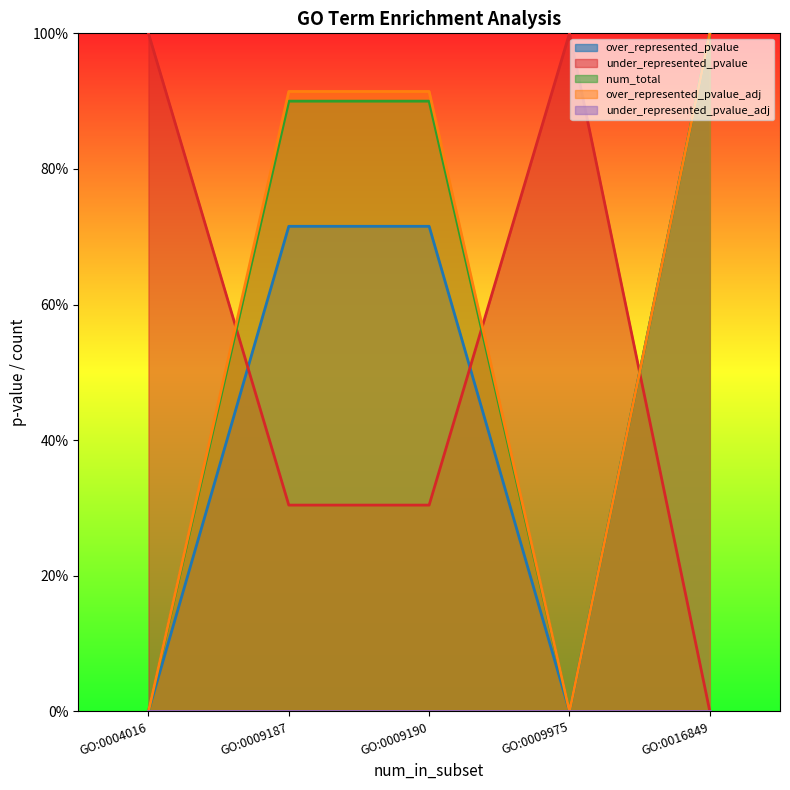

True or false: under_represented_pvalue has a value of 1.6 at GO:0009975.

False